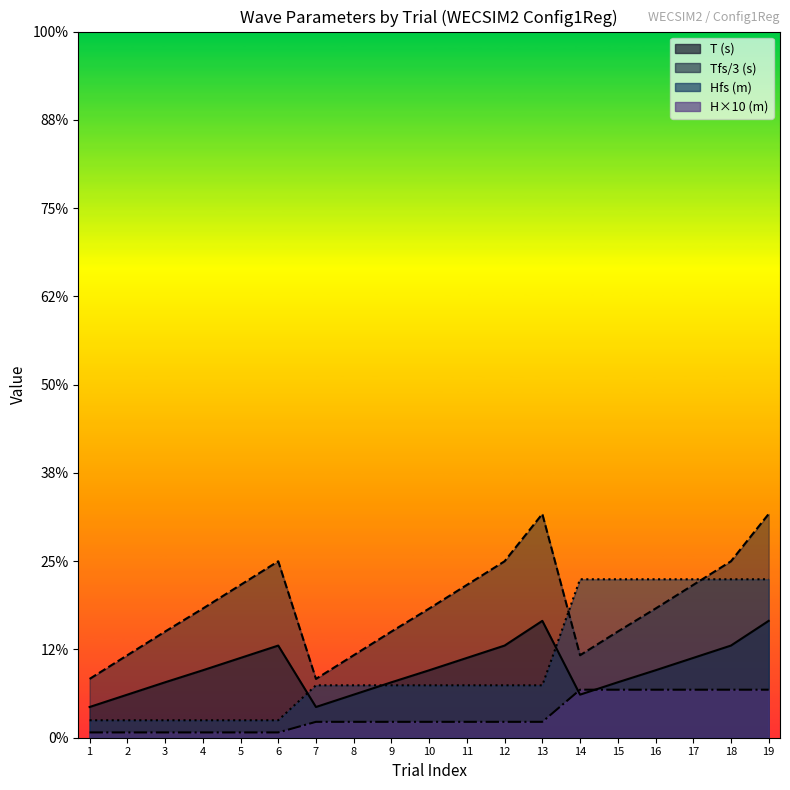

Which has a higher value, 1 or 9?

9